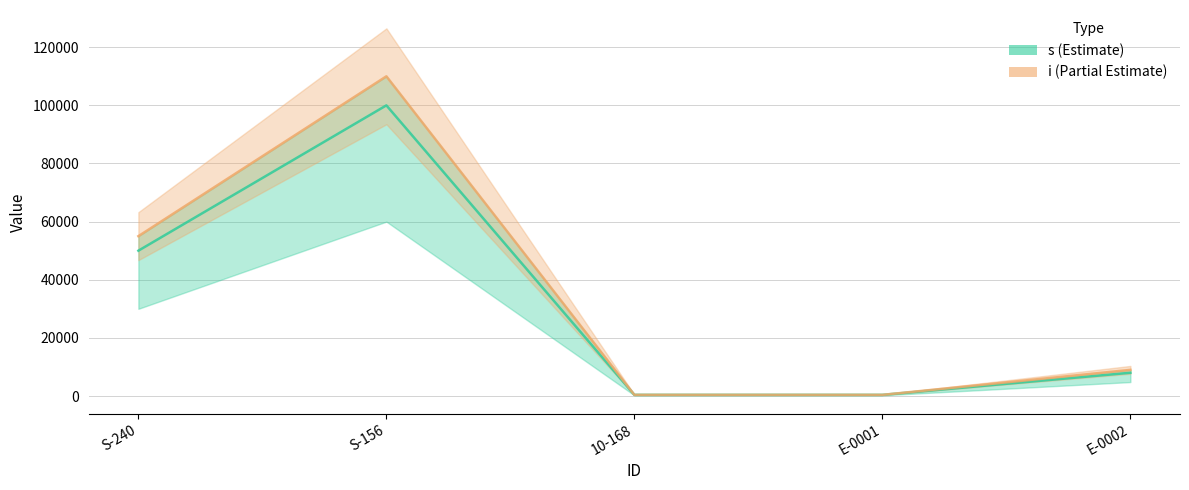

The i series shows 9000 at E-0002. True or false?

True